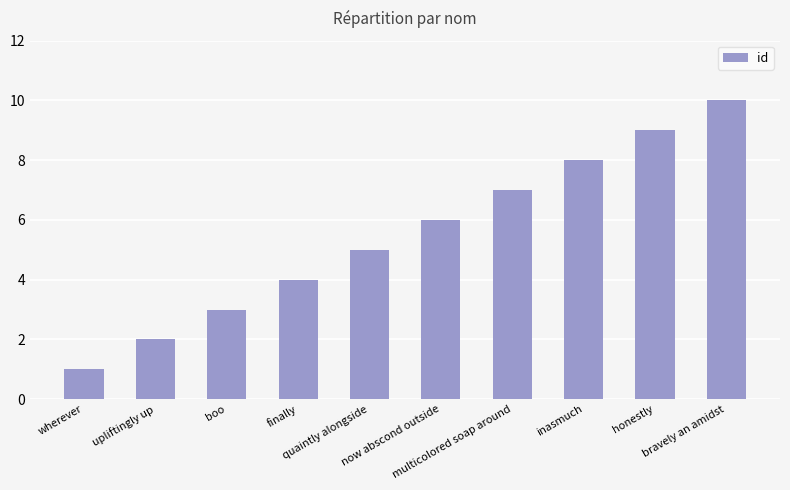

Between now abscond outside and upliftingly up, which is larger?

now abscond outside